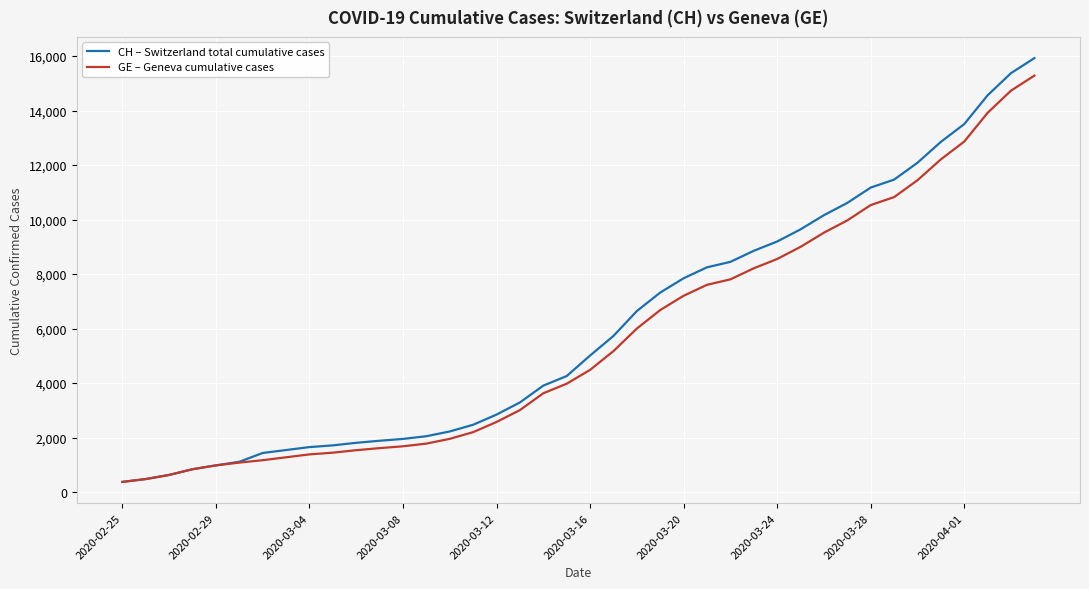

What is the greatest value displayed?

15926